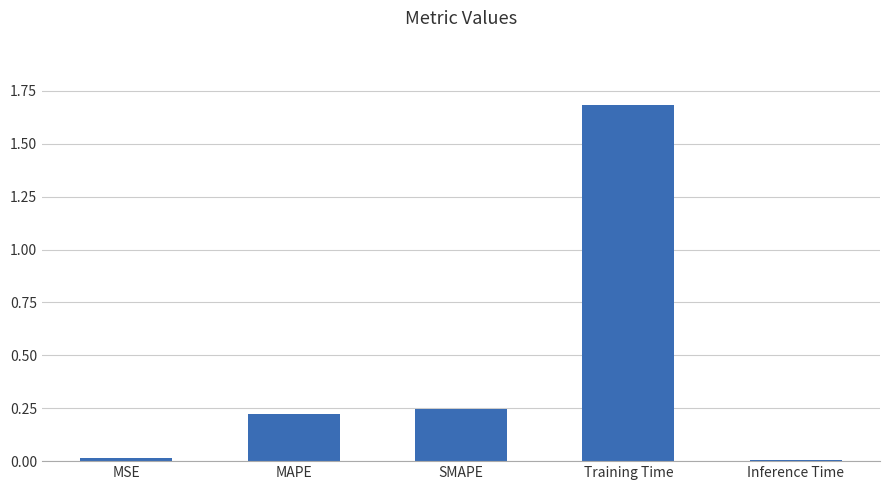

What is the difference between the maximum and minimum values?

1.7